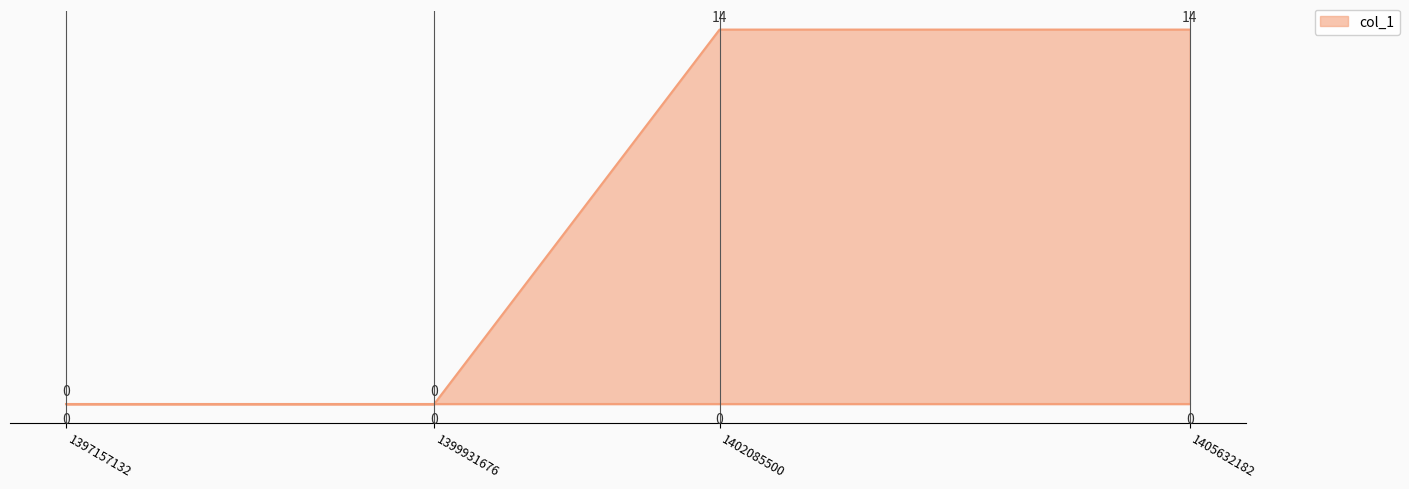

What is the sum of the values at 1399931676 and 1402085500?

14